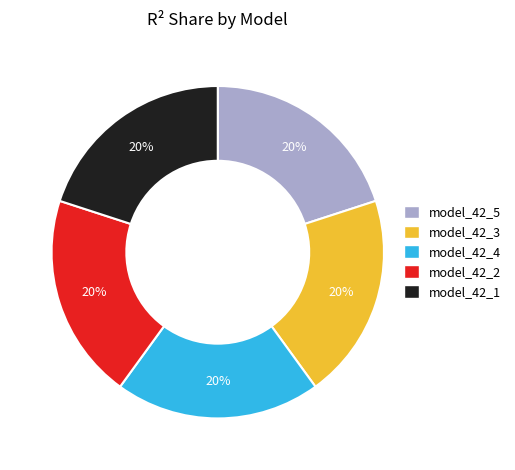

Do model_42_1 and model_42_3 together represent more than half of the pie?

No